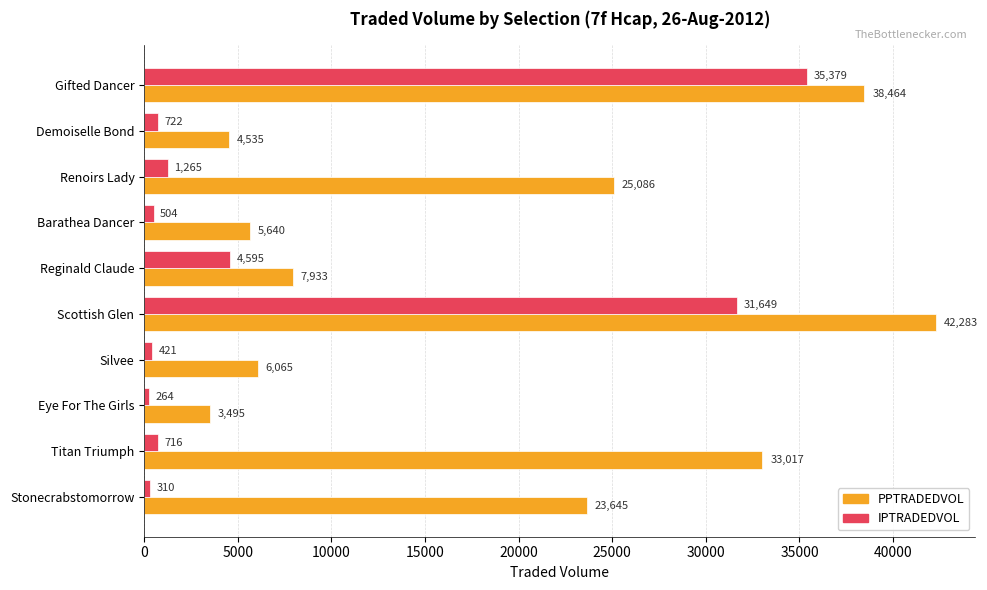

True or false: PPTRADEDVOL has a value of 8239.5 at Gifted Dancer.

False